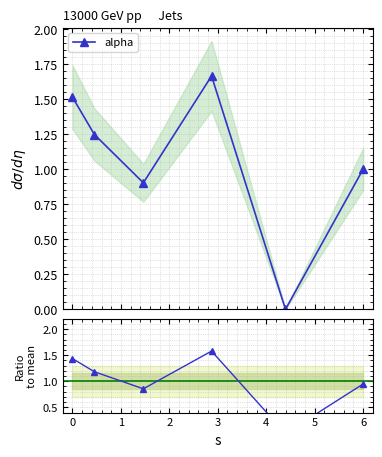

True or false: alpha has more than 0 points higher than both neighbors.

True